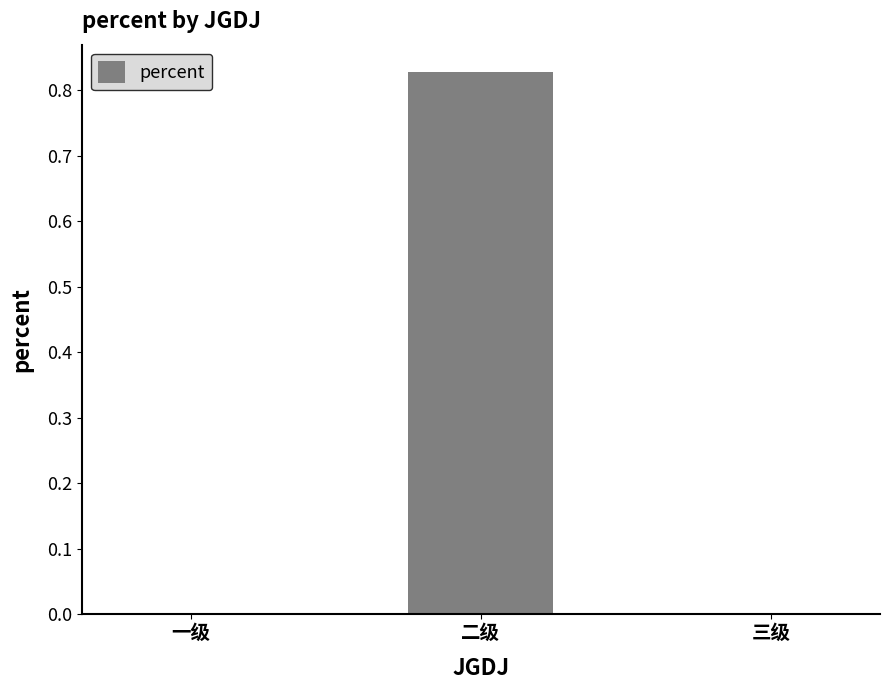

Between 三级 and 二级, which is larger?

二级